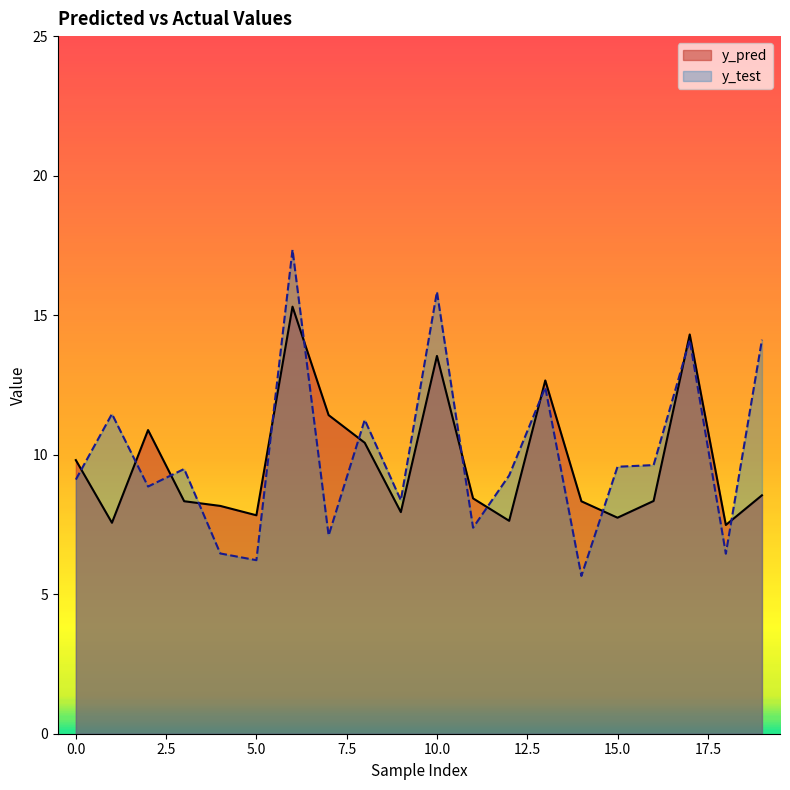

Read the y_test value at 0.0.

9.1